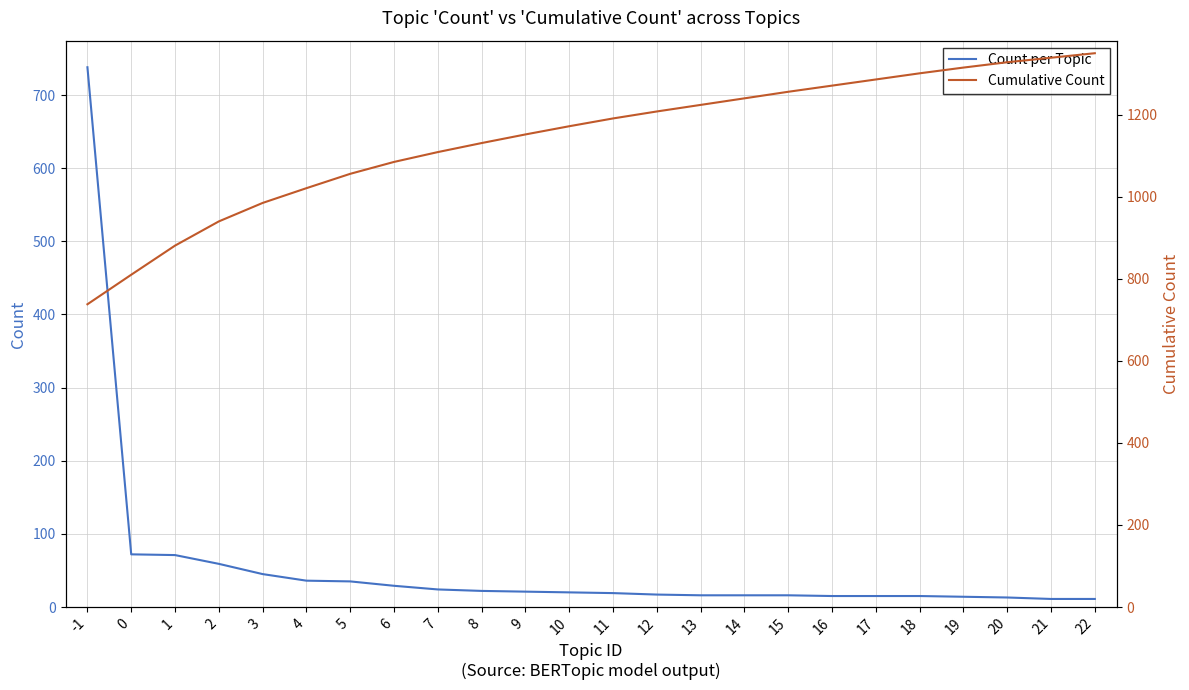

List the series in order of their overall mean, lowest first.

Count per Topic, Cumulative Count